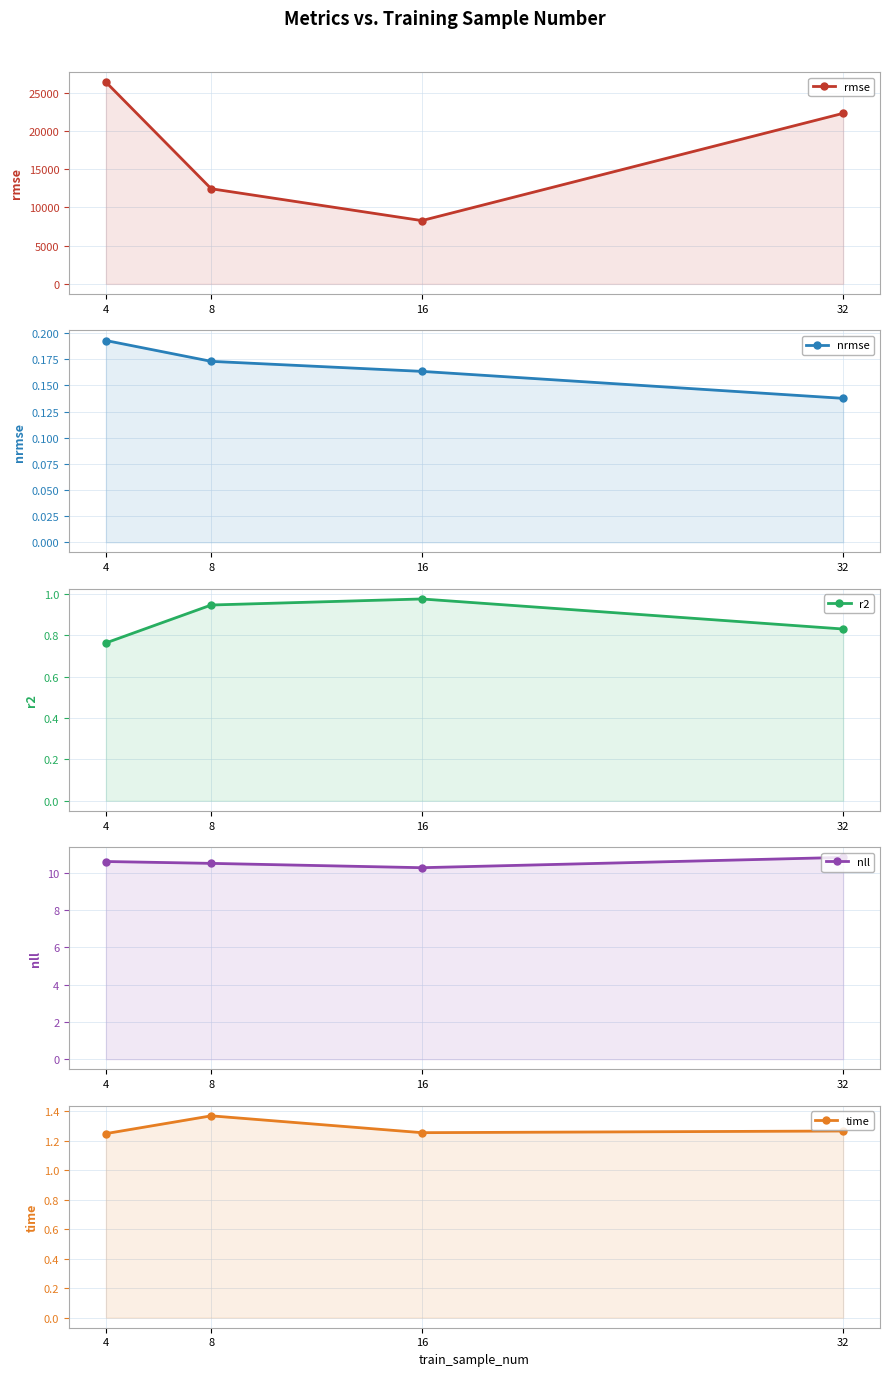

Which series has the widest spread of values?

rmse